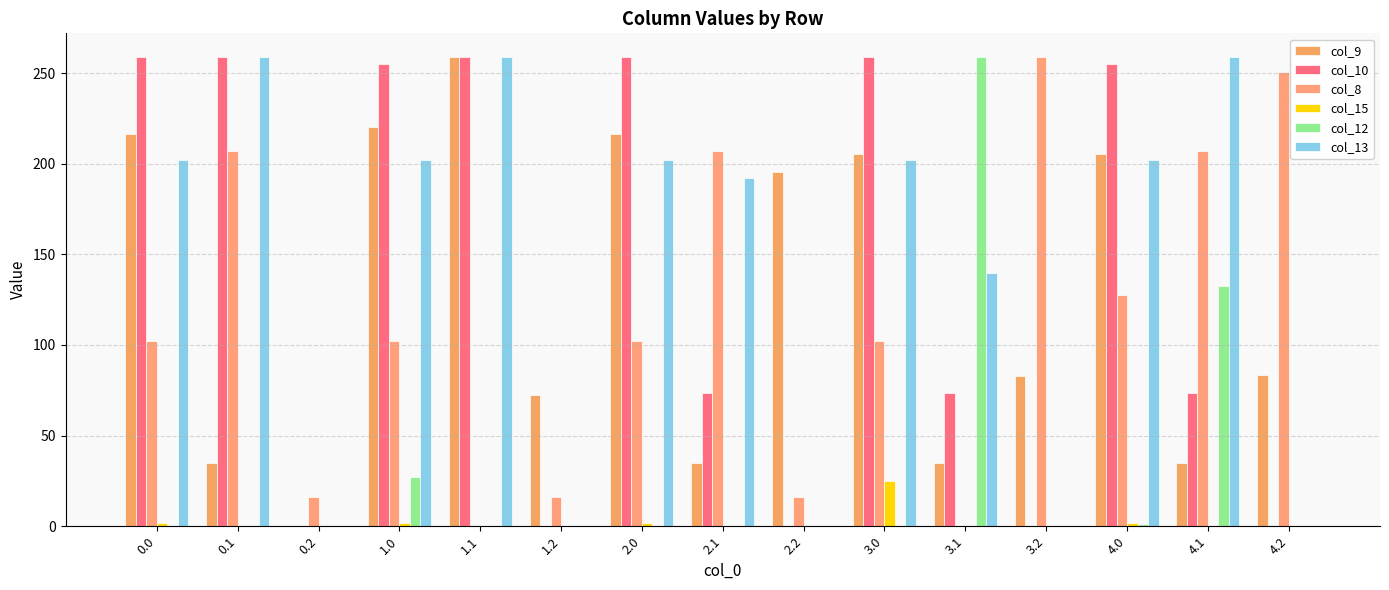

Reading left to right, list all the values displayed in this chart.

col_9: 0.0=216.2	0.1=34.9	0.2=0.0	1.0=220.2	1.1=259.0	1.2=72.2	2.0=216.2	2.1=34.9	2.2=195.7	3.0=205.6	3.1=34.9	3.2=82.7	4.0=205.6	4.1=34.9	4.2=83.7
col_10: 0.0=259.0	0.1=259.0	0.2=0.0	1.0=255.0	1.1=259.0	1.2=0.0	2.0=259.0	2.1=73.7	2.2=0.0	3.0=259.0	3.1=73.7	3.2=0.0	4.0=255.0	4.1=73.7	4.2=0.0
col_8: 0.0=102.1	0.1=206.9	0.2=16.0	1.0=102.1	1.1=0.0	1.2=16.0	2.0=102.1	2.1=206.9	2.2=16.0	3.0=102.1	3.1=0.0	3.2=259.0	4.0=127.7	4.1=206.9	4.2=250.3
col_15: 0.0=1.7	0.1=0.0	0.2=0.0	1.0=1.7	1.1=0.0	1.2=0.0	2.0=1.7	2.1=0.0	2.2=0.0	3.0=24.7	3.1=0.0	3.2=0.0	4.0=1.7	4.1=0.0	4.2=0.0
col_12: 0.0=0.0	0.1=0.0	0.2=0.0	1.0=27.3	1.1=0.0	1.2=0.0	2.0=0.0	2.1=0.0	2.2=0.0	3.0=0.0	3.1=259.0	3.2=0.0	4.0=1.4	4.1=132.4	4.2=0.0
col_13: 0.0=202.0	0.1=259.0	0.2=0.0	1.0=202.0	1.1=259.0	1.2=0.0	2.0=202.0	2.1=192.0	2.2=0.0	3.0=202.0	3.1=139.9	3.2=0.0	4.0=202.0	4.1=259.0	4.2=0.0